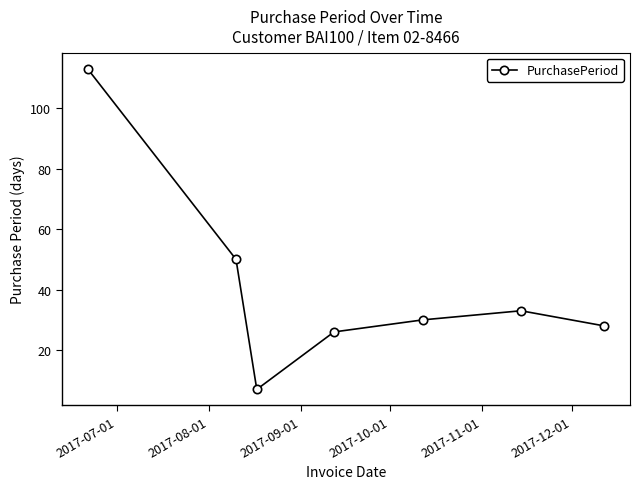

What is the sum of all values?

287